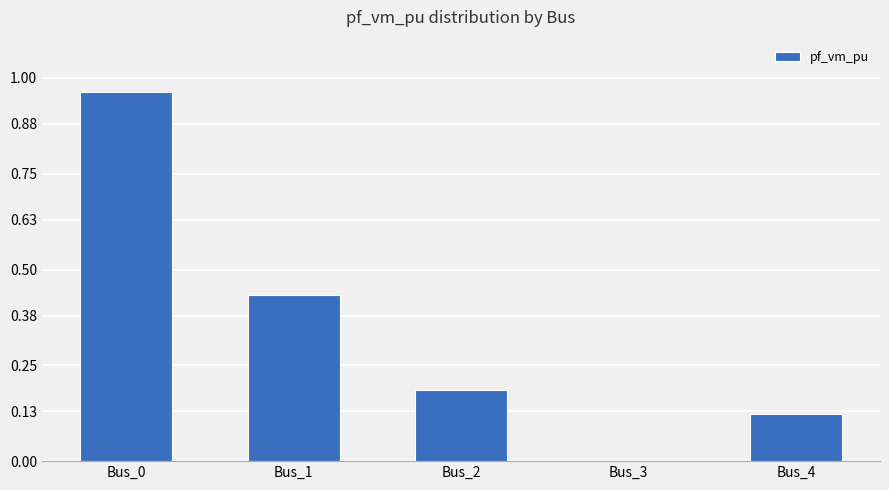

What is the sum of the values at Bus_0 and Bus_2?

1.2